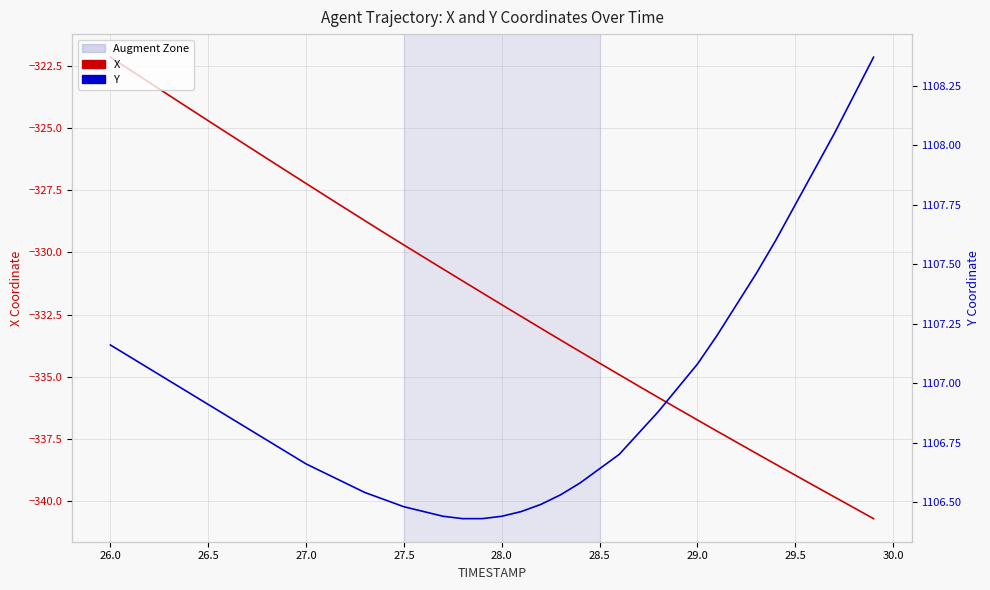

True or false: Y and X cross at least once.

False